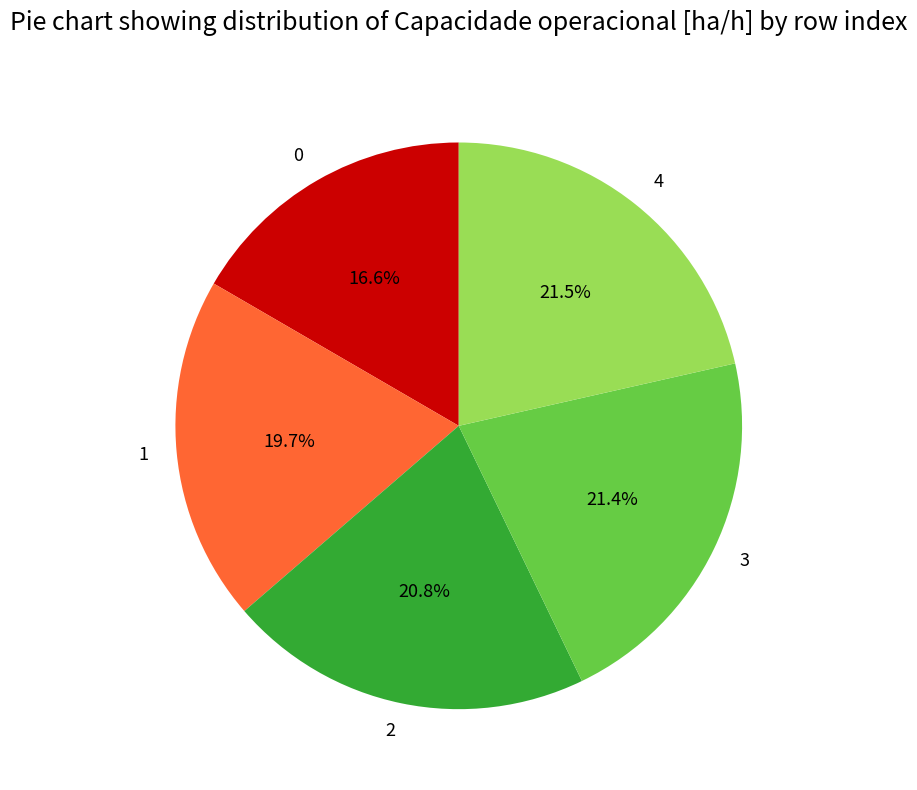

To the nearest percent, what is the average slice percentage?

20%